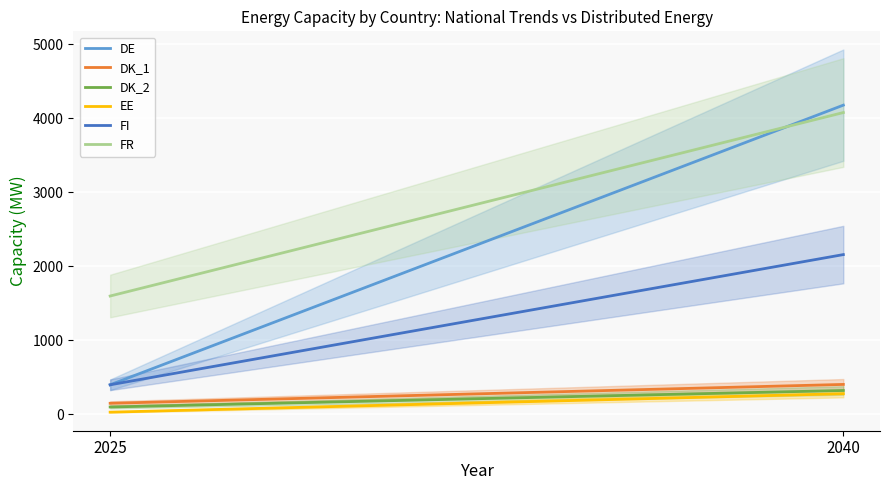

The EE series shows 30 at 2025. True or false?

True